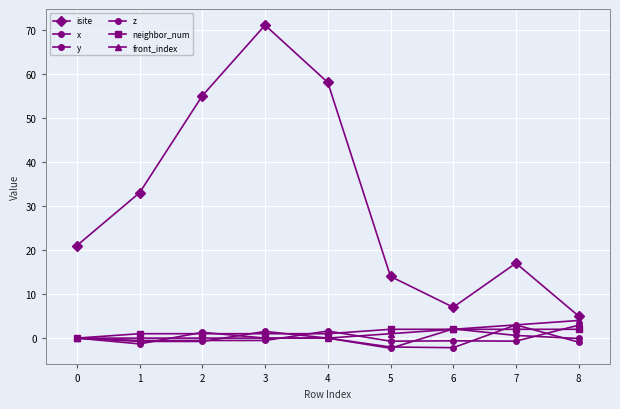

How many series are shown in this chart?

6